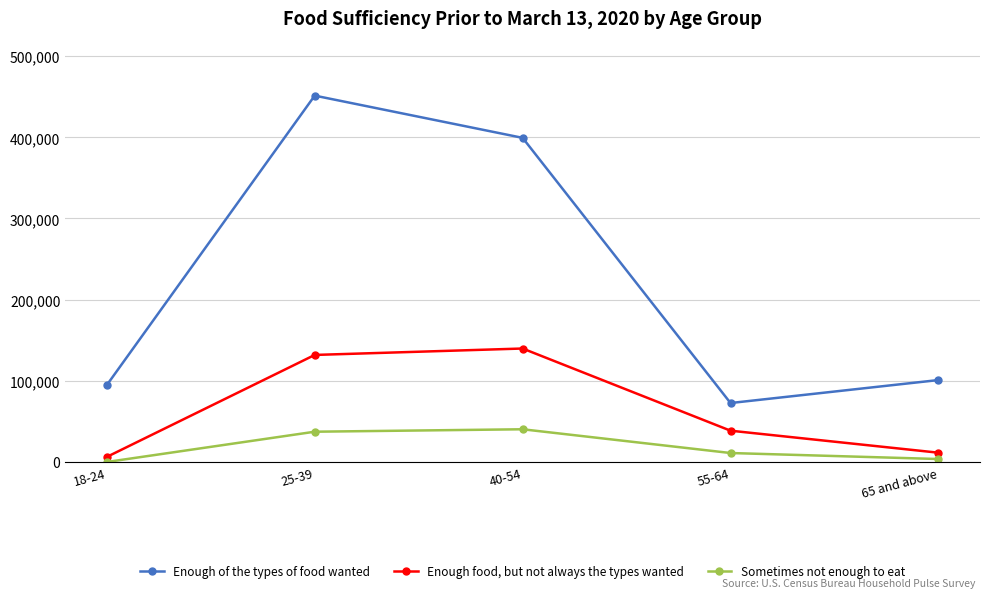

Which series has the widest spread of values?

Enough of the types of food wanted